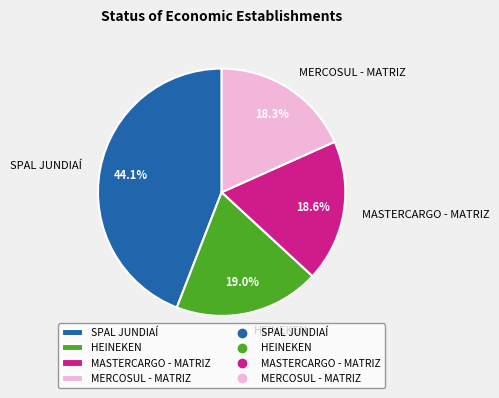

What is the ratio of the value at MERCOSUL - MATRIZ to the value at HEINEKEN?

1.0